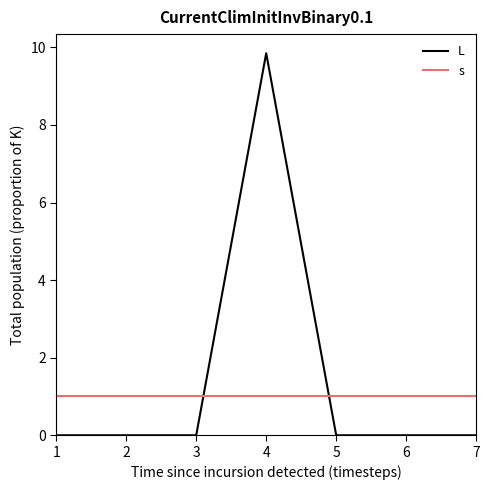

Is it true that L equals 0.0 at 6?

True